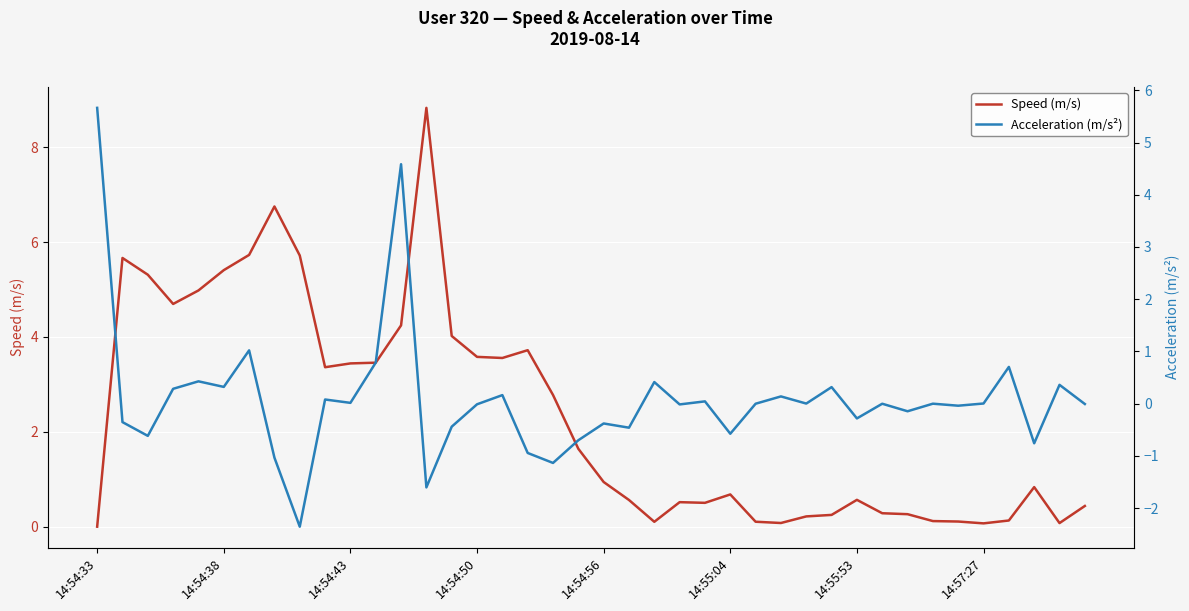

What are all the series names shown in the legend?

Speed (m/s), Acceleration (m/s²)